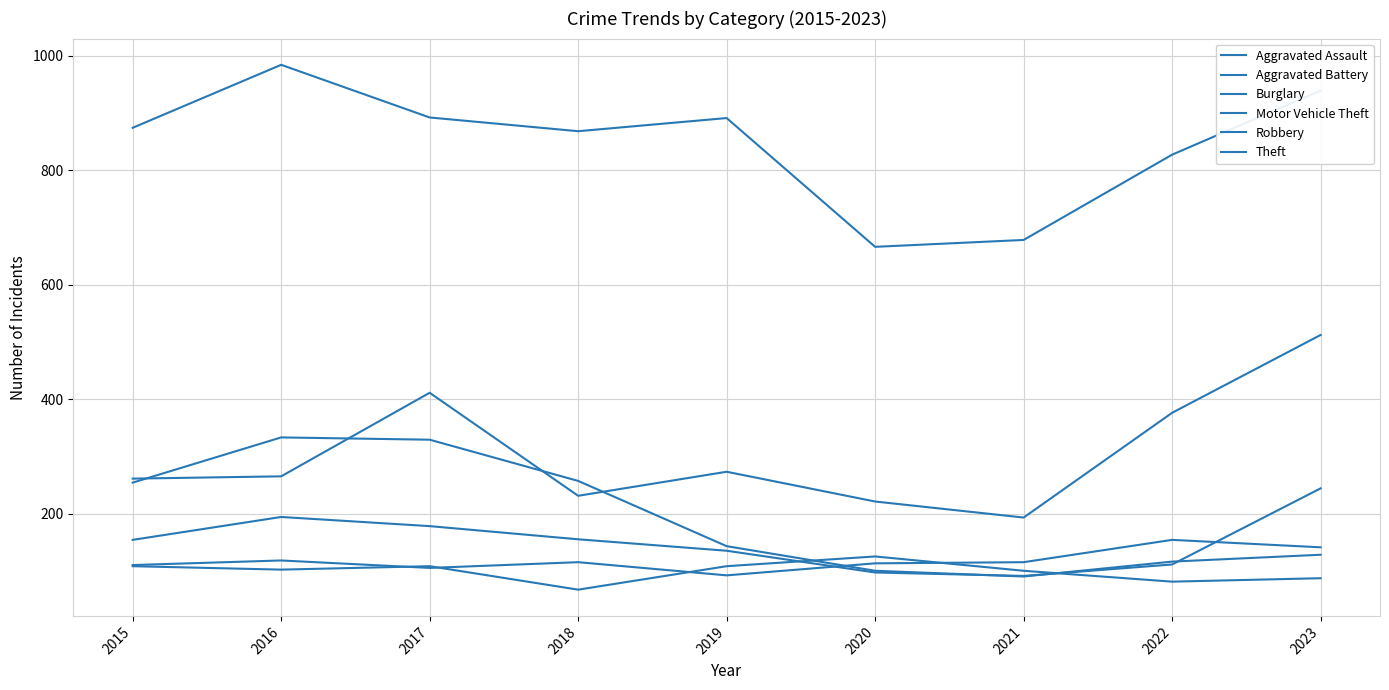

True or false: Aggravated Battery and Theft cross at least once.

False